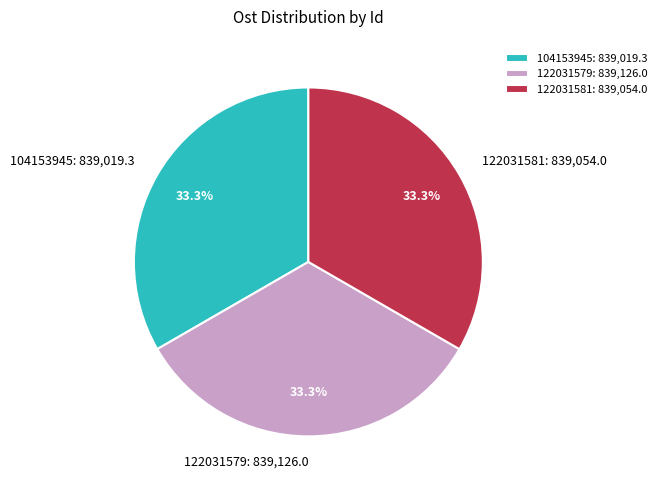

Does 104153945 represent more than half of the total?

No